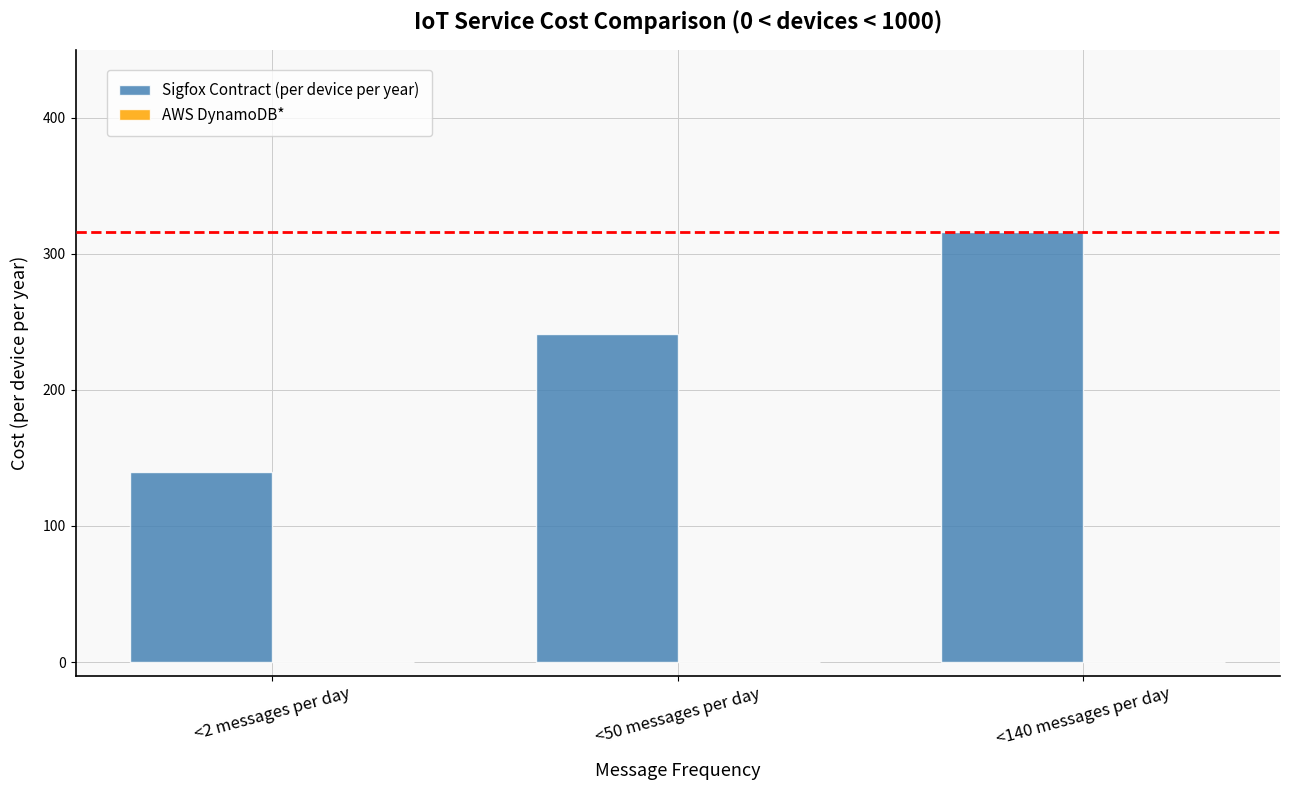

What is the label of the 1st bar from the left?

<2 messages per day